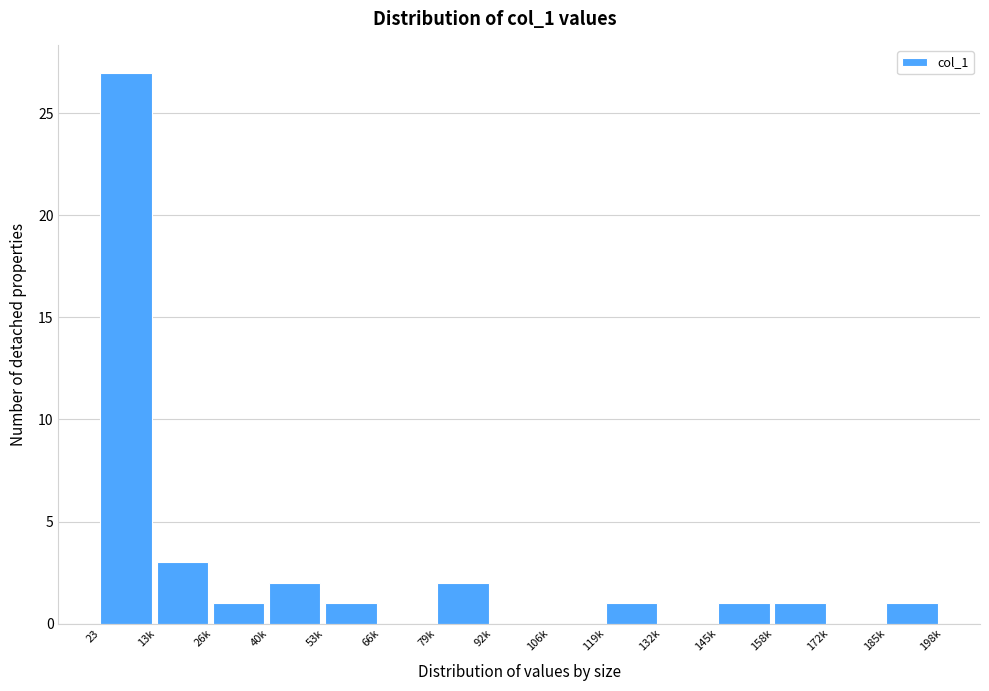

Reading right to left, extract all data points from this chart.

185k=1	172k=0	158k=1	145k=1	132k=0	119k=1	106k=0	92k=0	79k=2	66k=0	53k=1	40k=2	26k=1	13k=3	23=27